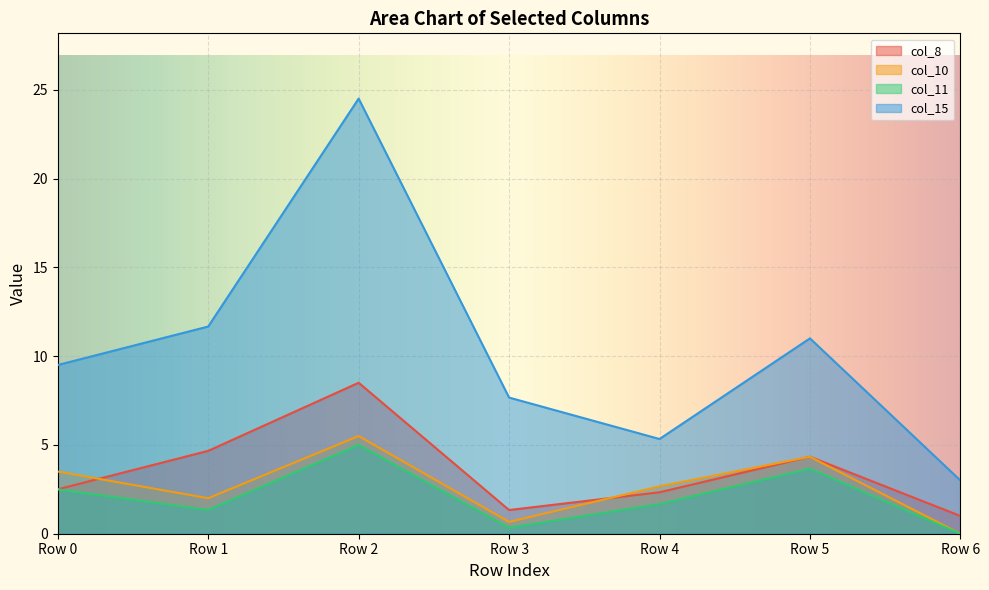

True or false: col_10 and col_11 intersect in this chart.

False